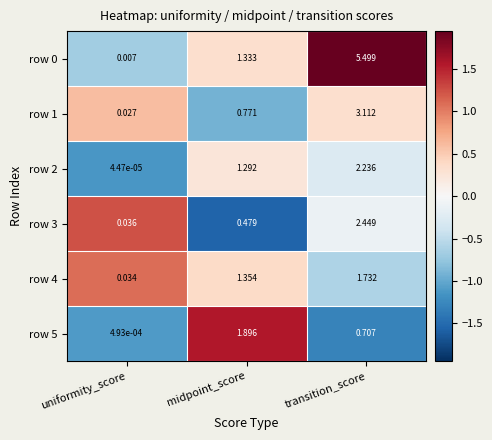

How many categories are shown in the chart?

3